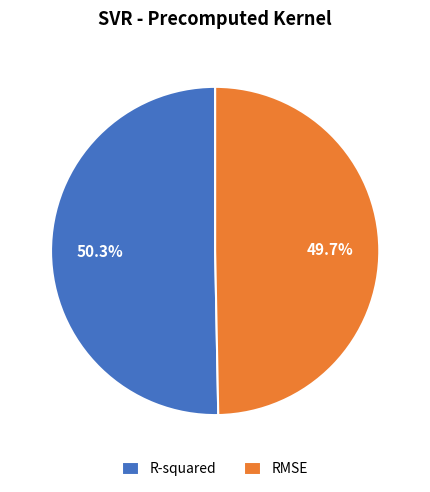

Between R-squared and RMSE, which is larger?

R-squared